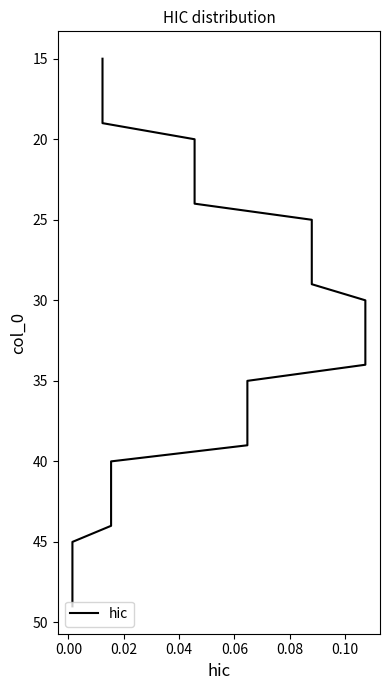

The value at 16 is 48. True or false?

False